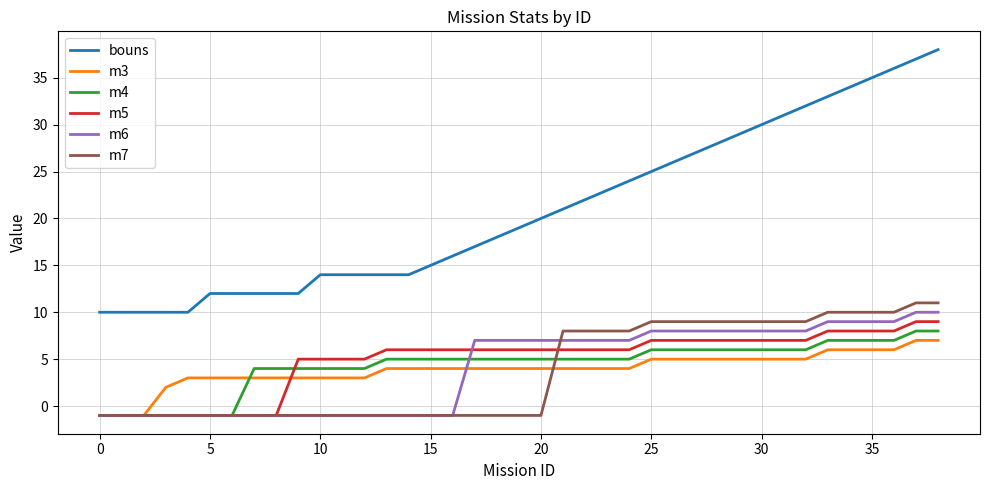

Reading left to right, what are all the values shown in this chart?

bouns: 10	10	10	10	10	12	12	12	12	12	14	14	14	14	14	15	16	17	18	19	20	21	22	23	24	25	26	27	28	29	30	31	32	33	34	35	36	37	38
m3: -1	-1	-1	2	3	3	3	3	3	3	3	3	3	4	4	4	4	4	4	4	4	4	4	4	4	5	5	5	5	5	5	5	5	6	6	6	6	7	7
m4: -1	-1	-1	-1	-1	-1	-1	4	4	4	4	4	4	5	5	5	5	5	5	5	5	5	5	5	5	6	6	6	6	6	6	6	6	7	7	7	7	8	8
m5: -1	-1	-1	-1	-1	-1	-1	-1	-1	5	5	5	5	6	6	6	6	6	6	6	6	6	6	6	6	7	7	7	7	7	7	7	7	8	8	8	8	9	9
m6: -1	-1	-1	-1	-1	-1	-1	-1	-1	-1	-1	-1	-1	-1	-1	-1	-1	7	7	7	7	7	7	7	7	8	8	8	8	8	8	8	8	9	9	9	9	10	10
m7: -1	-1	-1	-1	-1	-1	-1	-1	-1	-1	-1	-1	-1	-1	-1	-1	-1	-1	-1	-1	-1	8	8	8	8	9	9	9	9	9	9	9	9	10	10	10	10	11	11